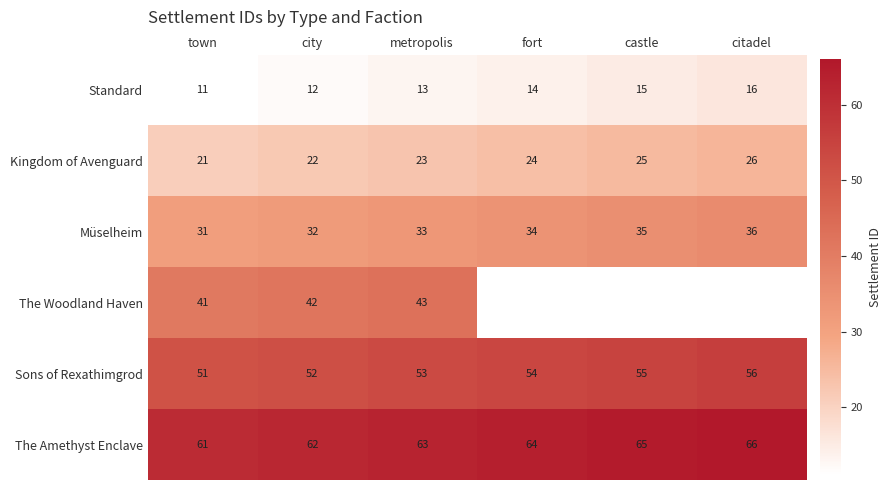

At city, list the series in order from smallest to largest.

Standard, Kingdom of Avenguard, Müselheim, The Woodland Haven, Sons of Rexathimgrod, The Amethyst Enclave